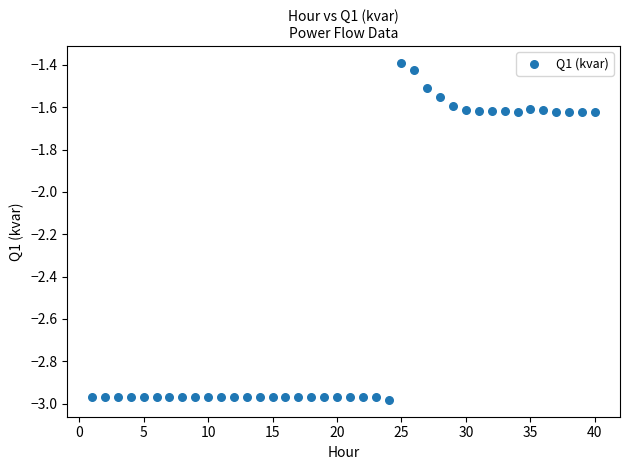

What is the range of Y values (max minus min)?

1.6